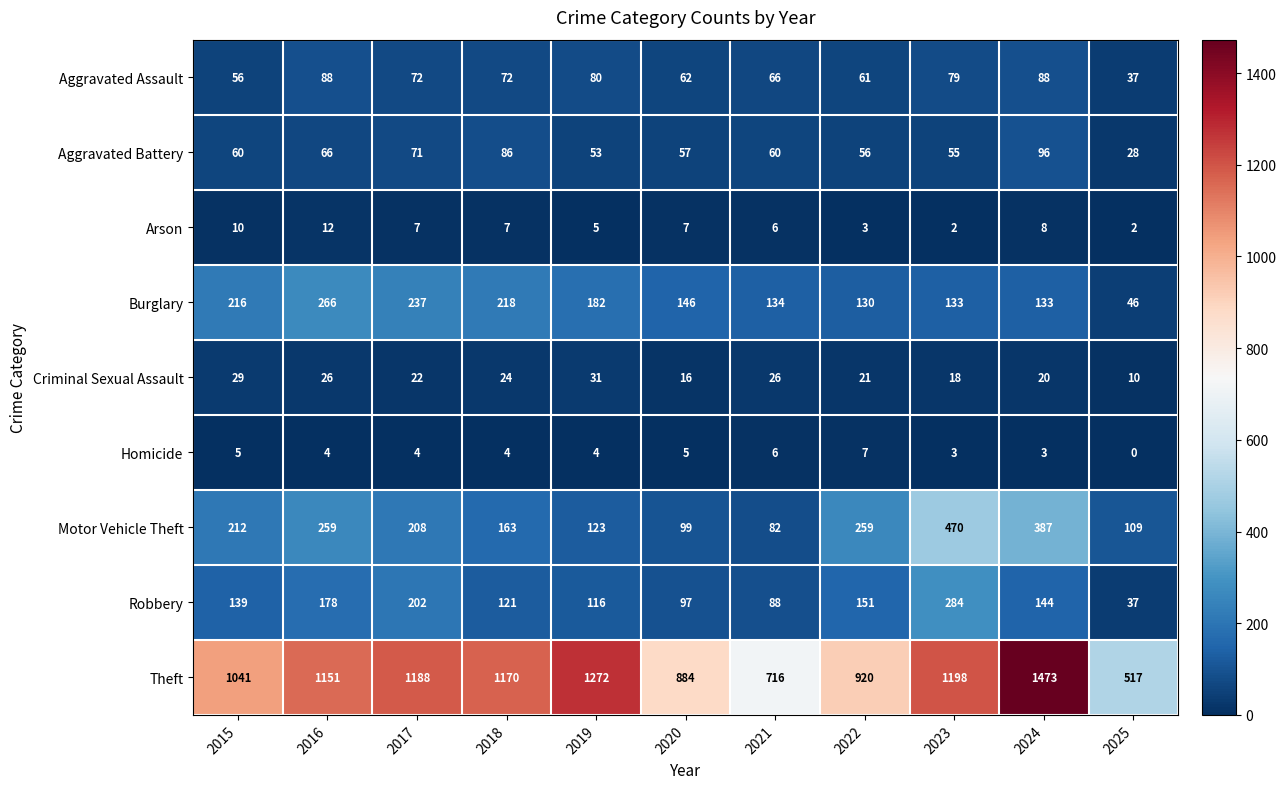

What value does the Burglary series have at 2016, to the nearest 50?

250